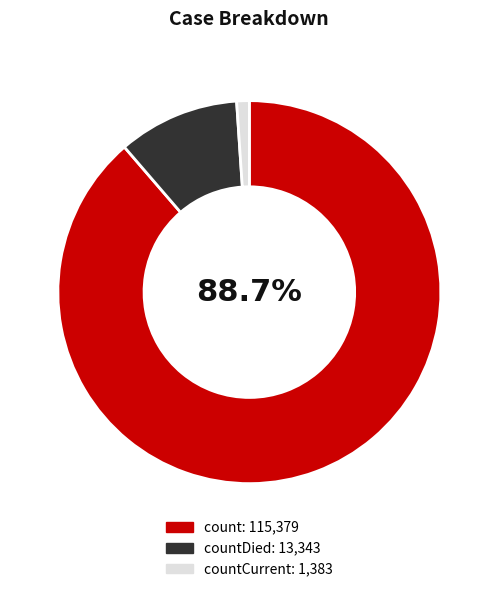

How many segments does this pie chart have?

3